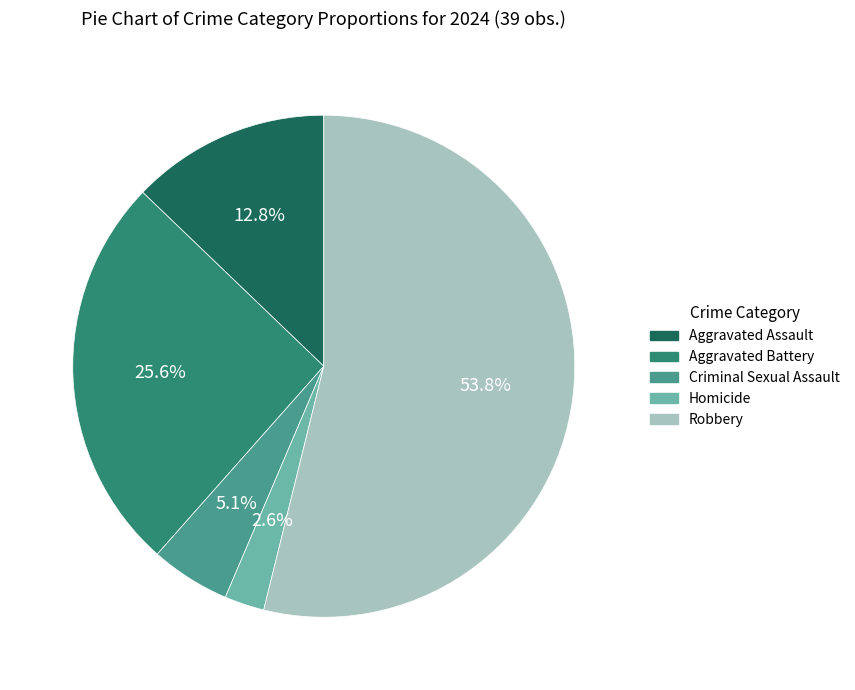

How many segments does this pie chart have?

5